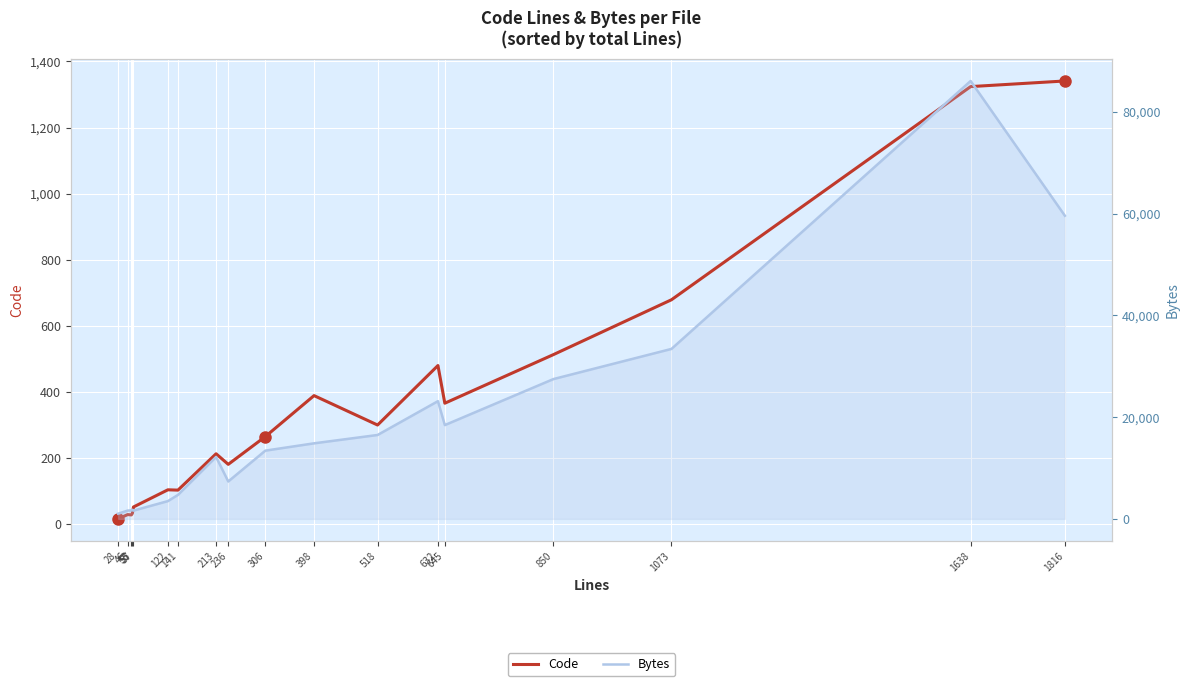

What is the difference between the second highest and second lowest values in the Code series?

1296